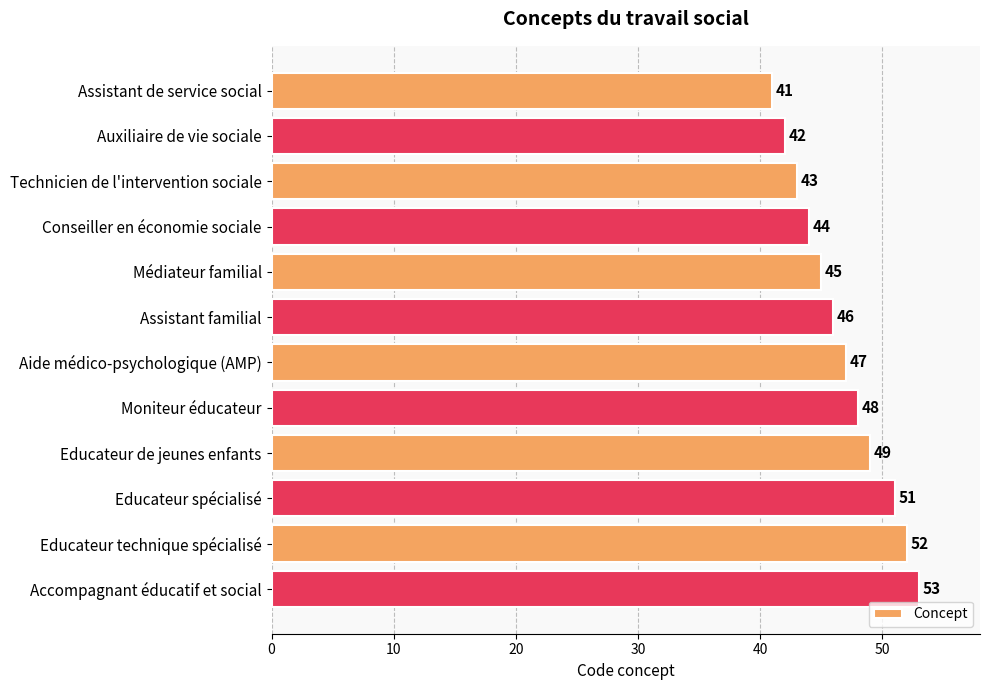

What is the difference between the maximum and second lowest values?

11